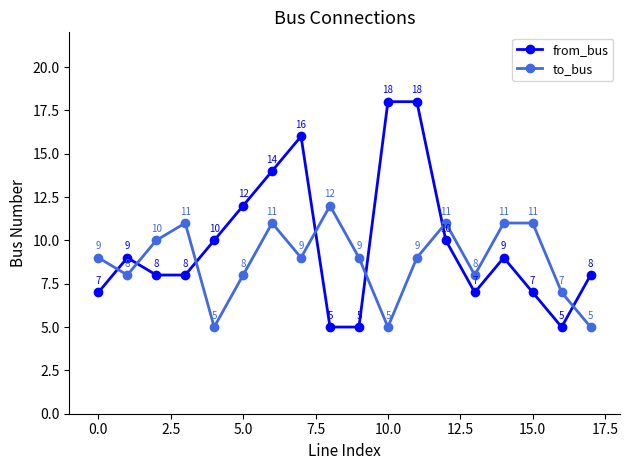

What is the average value of the to_bus series?

9